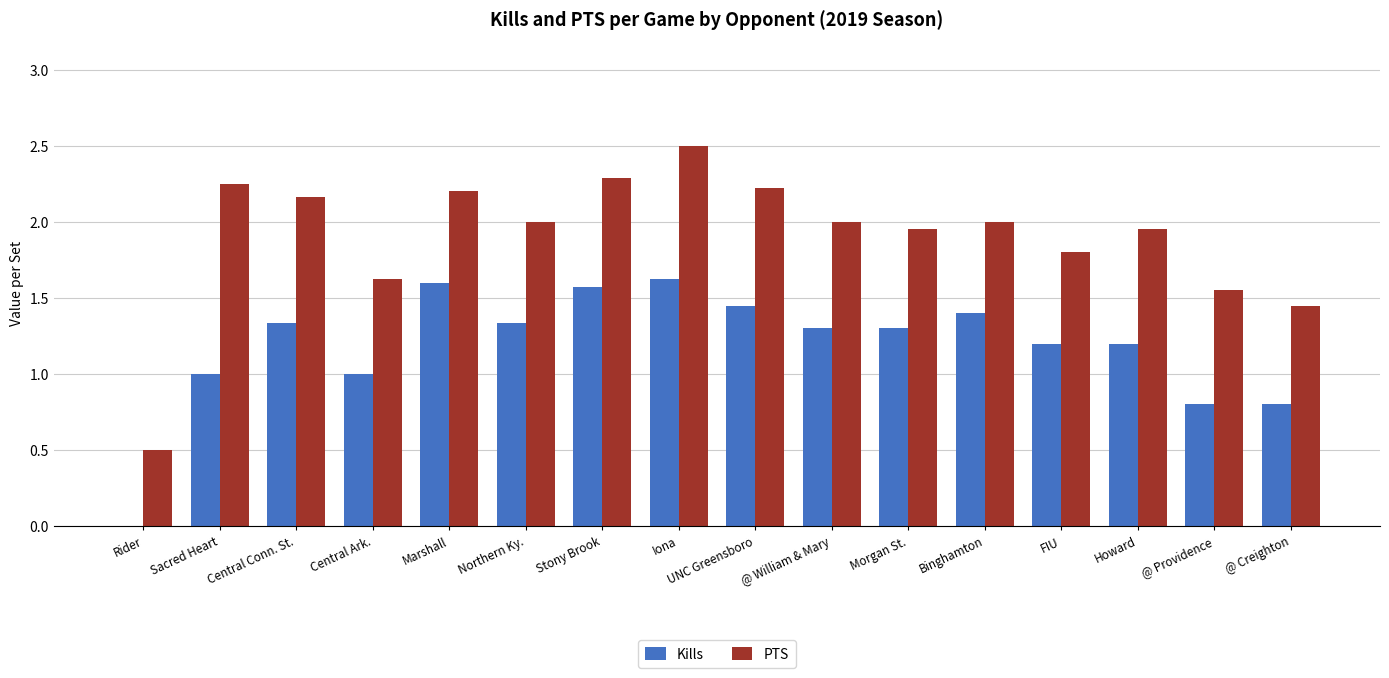

What is the maximum value for PTS?

2.5